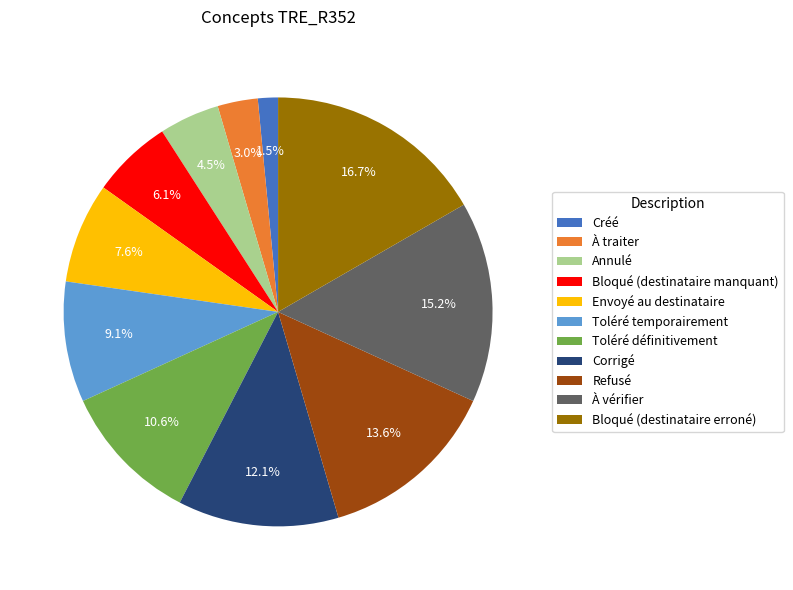

What percentage is the Corrigé slice, to the nearest percent?

12%